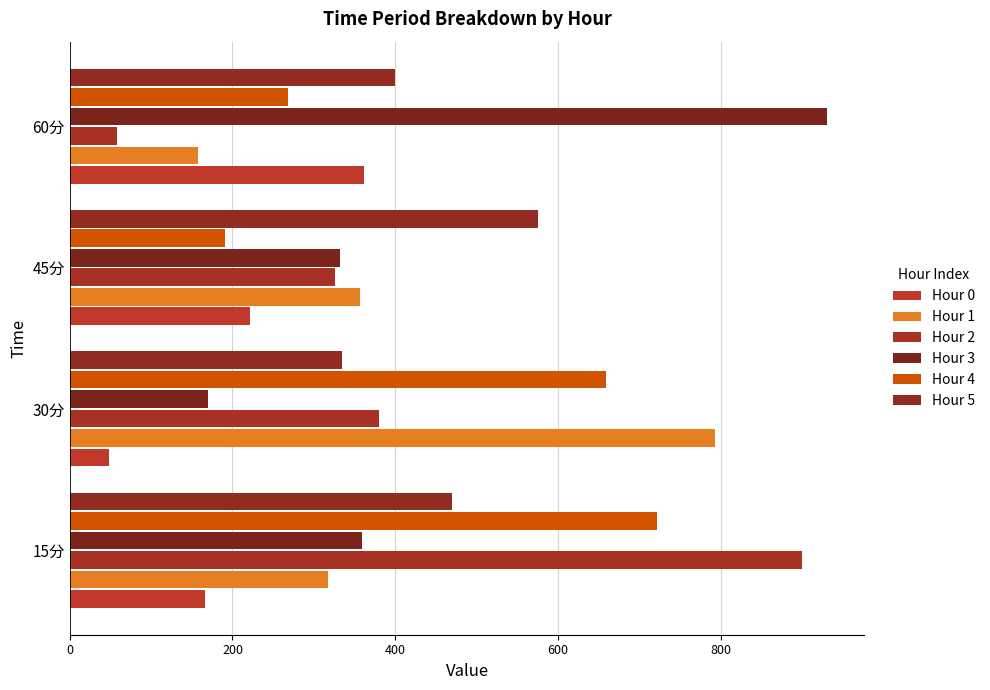

How many distinct data groups are displayed?

6